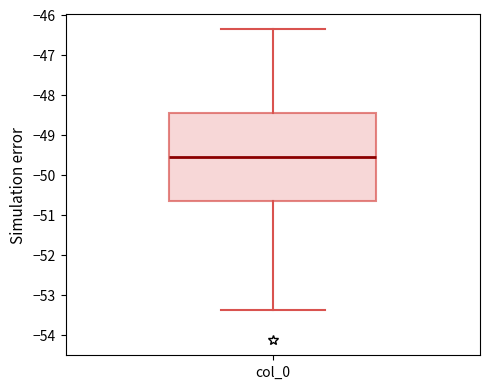

Read this box plot against the y-axis: the position of the median line, the range covered by the box, and the ends of both whiskers. The values are not printed on the chart, so give them approximately, as read against the axis.

median -49.6, box -50.6 to -48.5, whiskers -53.4 to -46.4